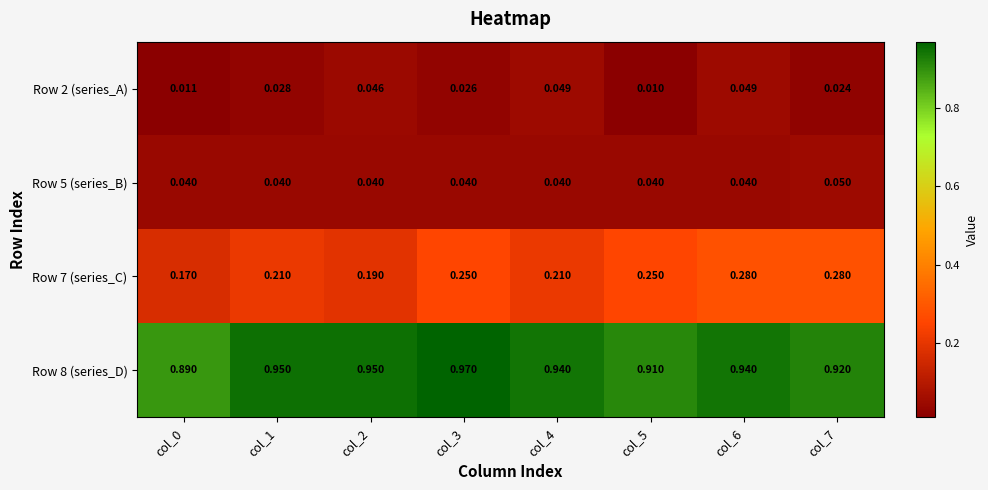

Which series changed the most between col_4 and col_7?

Row 7 (series_C)